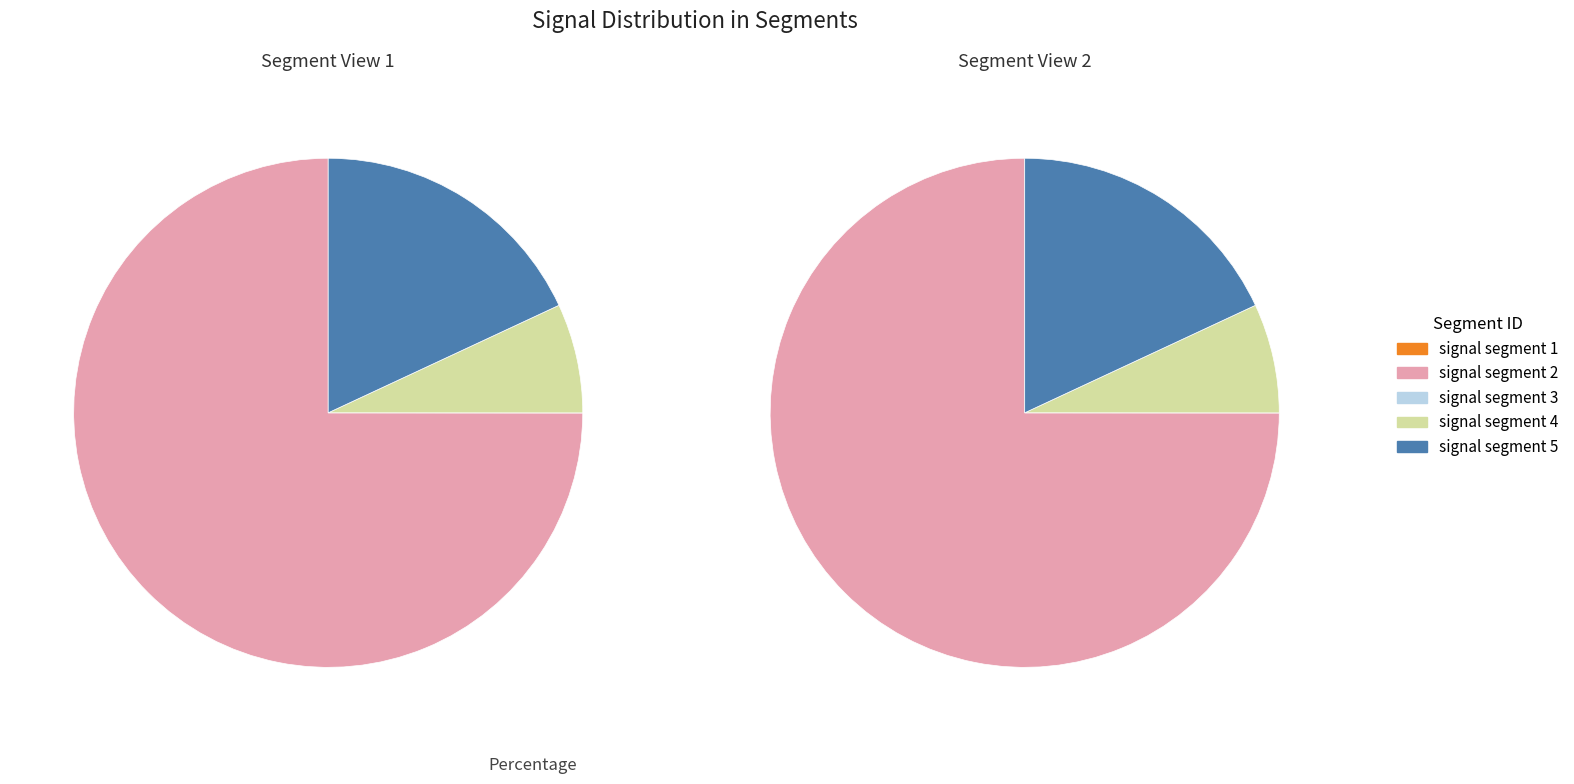

What is the change in value from signal segment 2 to signal segment 3?

-0.3